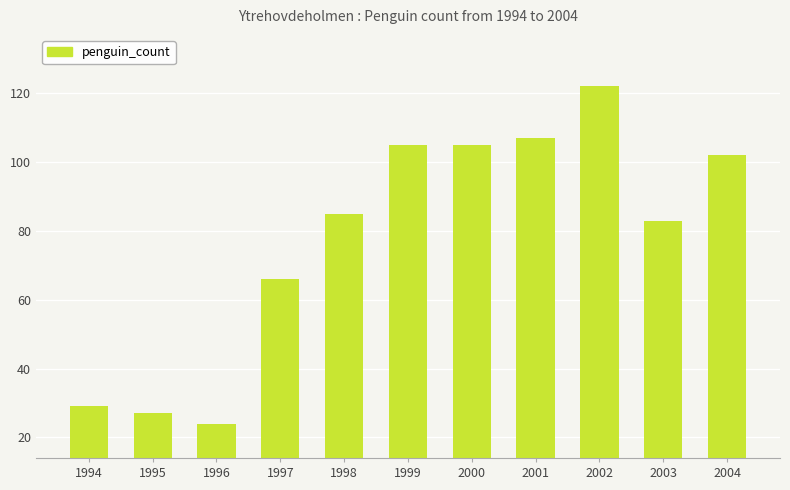

Reading left to right, extract all data points from this chart.

1994=29	1995=27	1996=24	1997=66	1998=85	1999=105	2000=105	2001=107	2002=122	2003=83	2004=102